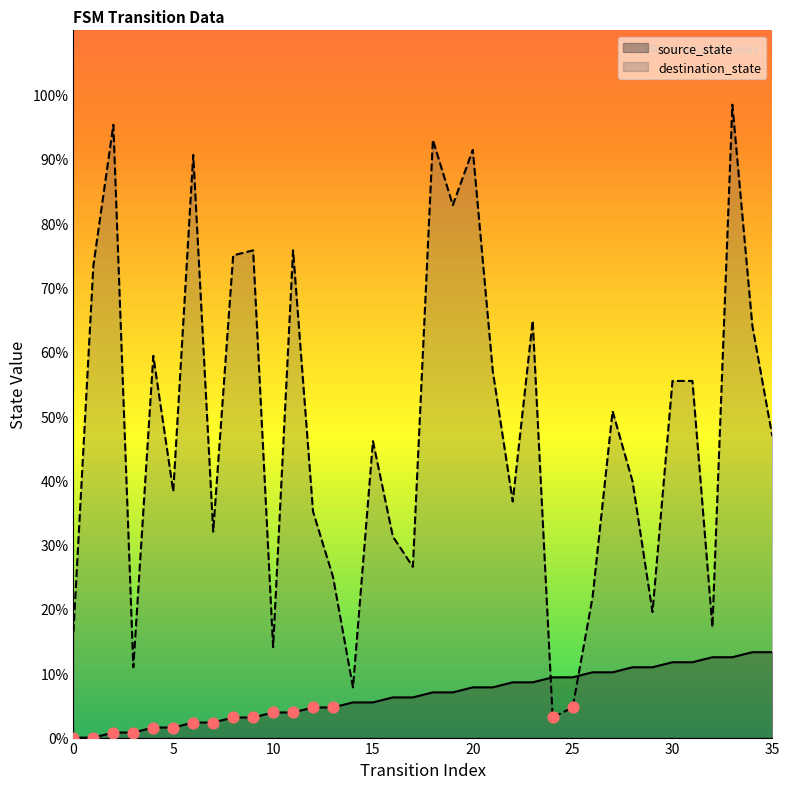

Which series has the widest spread of Y values?

destination_state